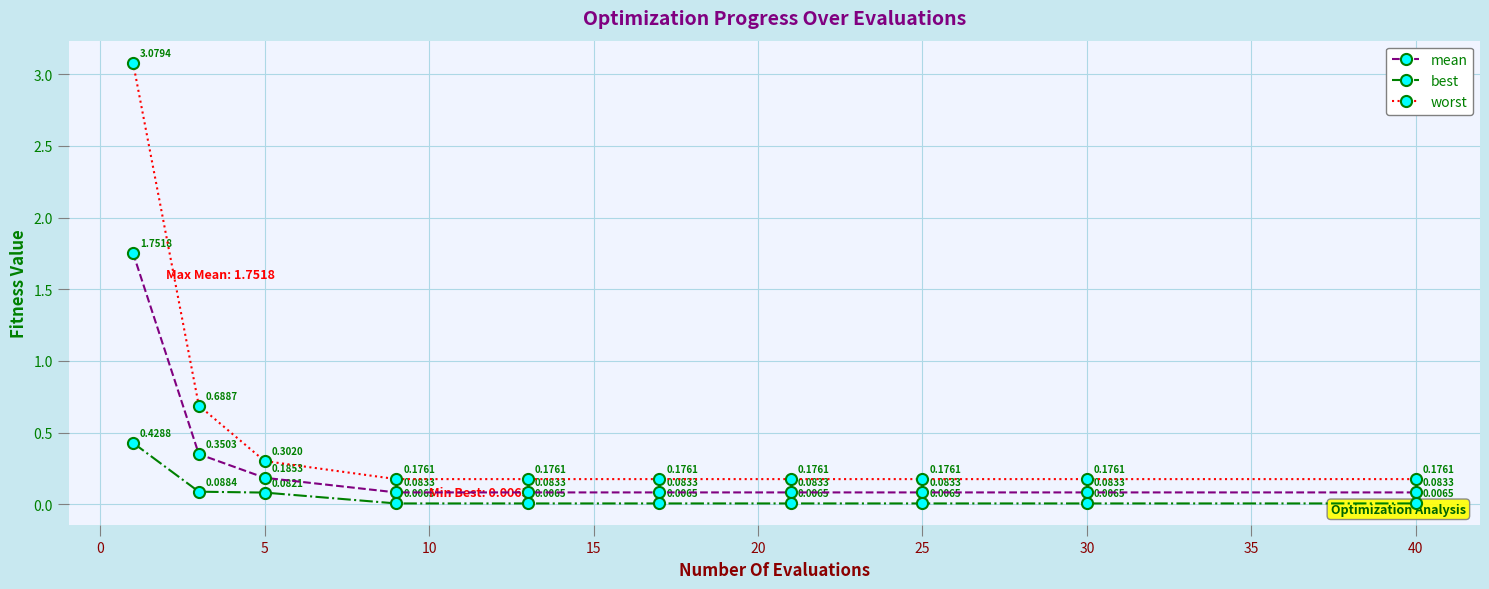

Count the number of categories in the chart.

10